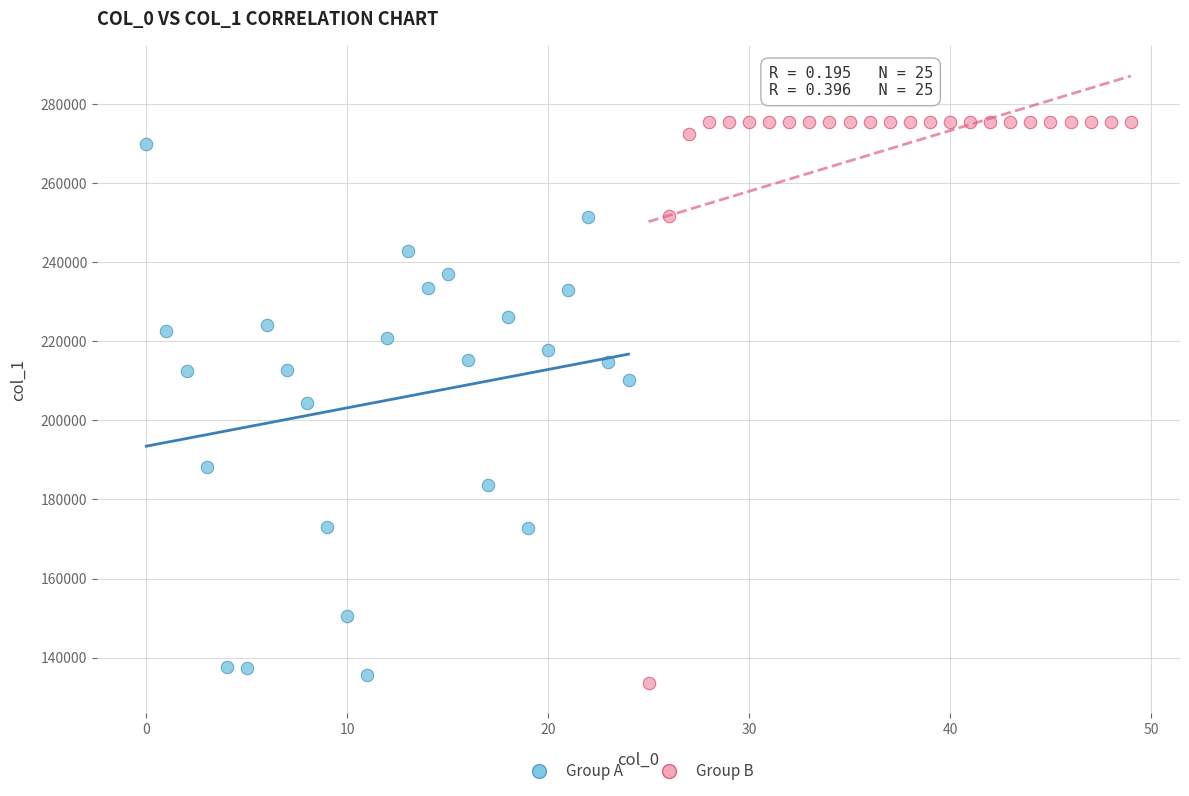

Which series reaches the minimum Y coordinate?

Group B